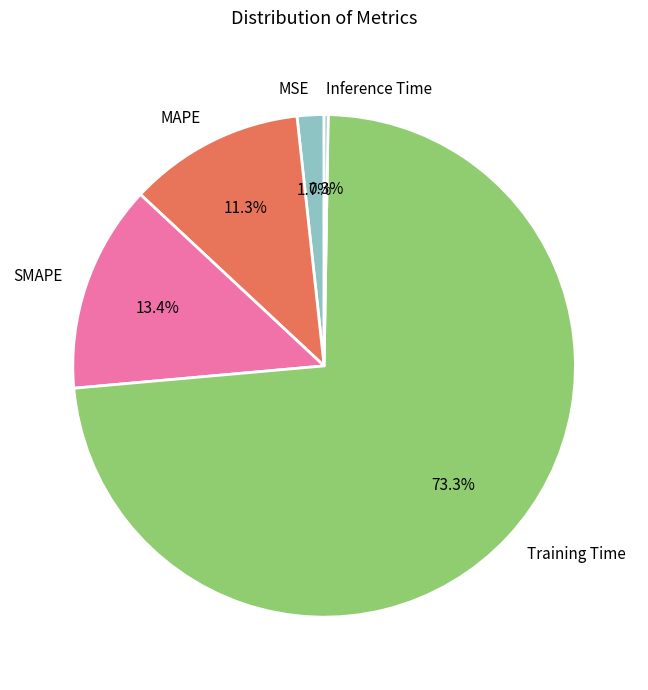

Does any single category account for the majority?

Yes